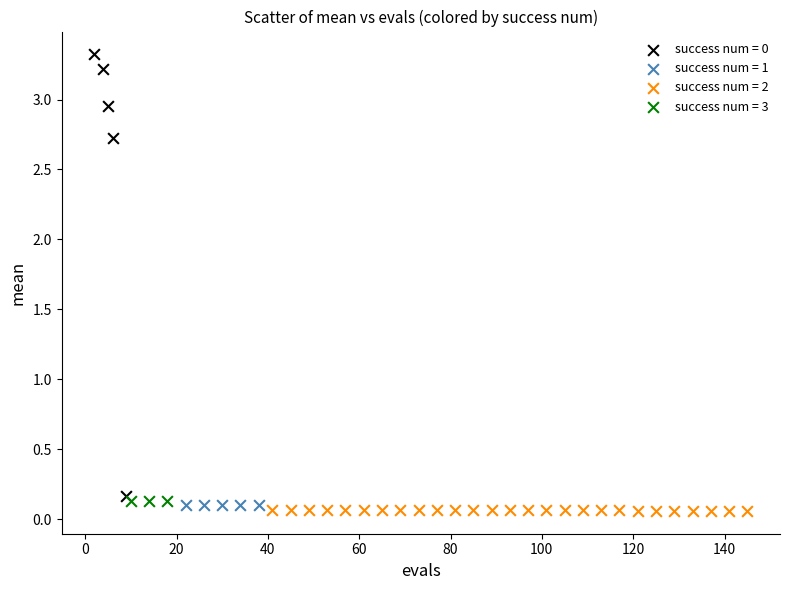

Which series contains the highest Y value?

success num = 0